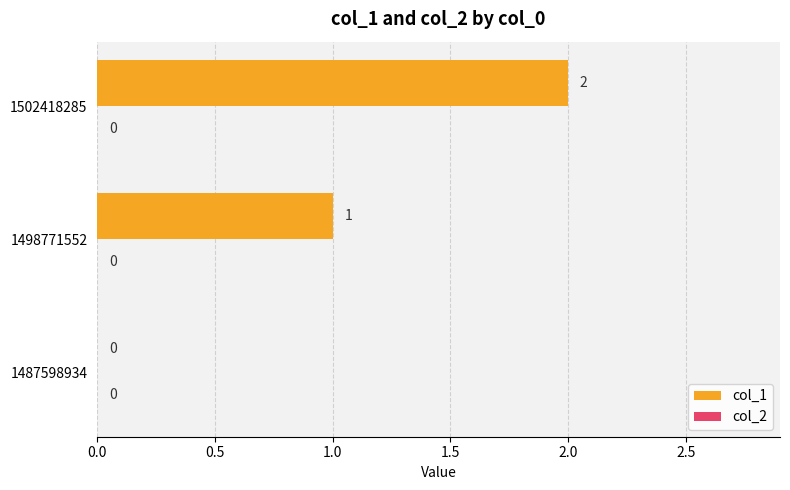

Approximately how many times larger is the value at 1502418285 compared to 1498771552?

2.0